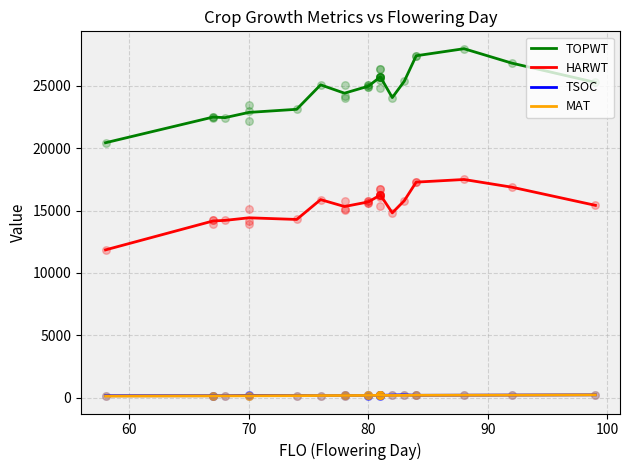

What are all the series names shown in the legend?

TOPWT, HARWT, TSOC, MAT